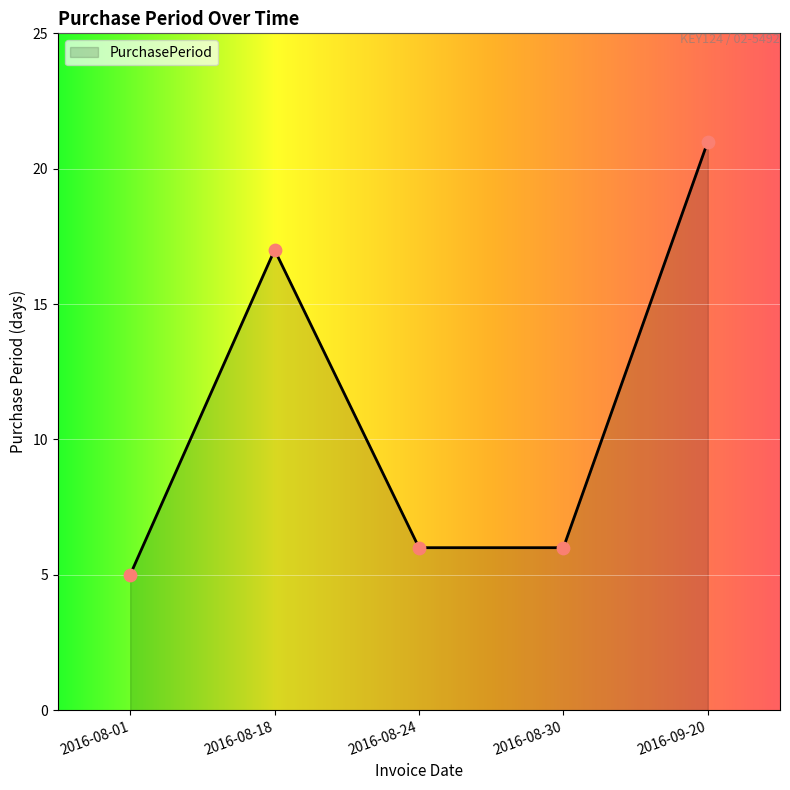

What is the change in value from 2016-08-30 to 2016-09-20?

+15